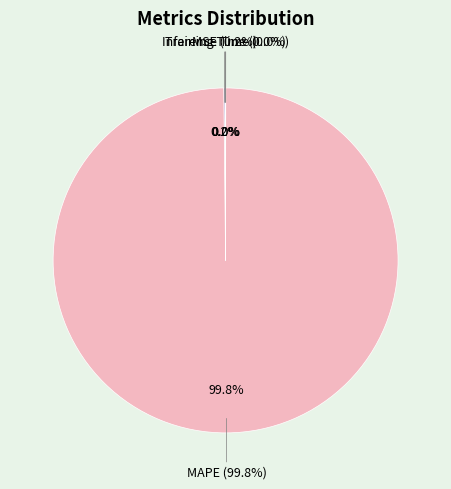

To the nearest percent, what is the average slice percentage?

25%